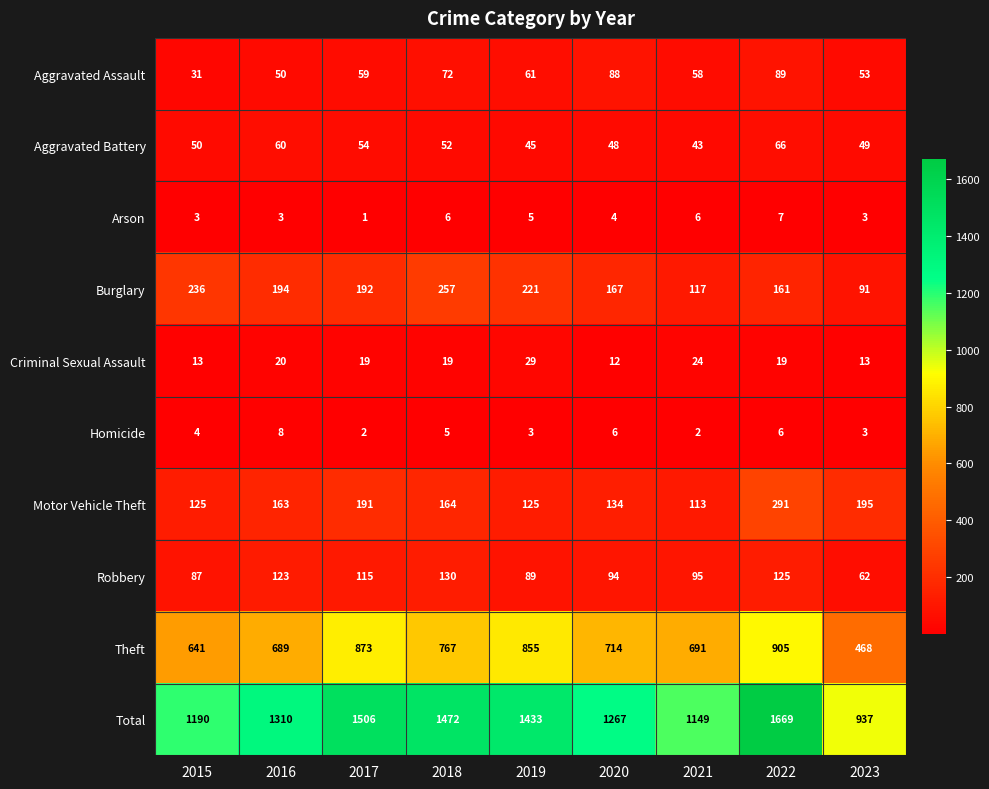

What is the approximate value of Arson at 2021?

6